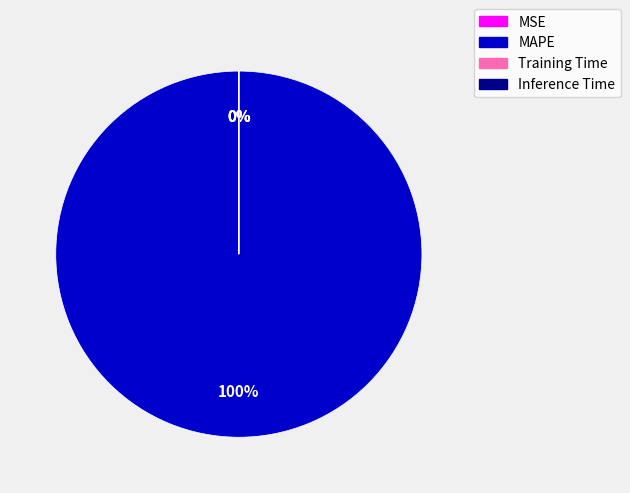

Is the sum of Inference Time and MAPE greater than half?

Yes